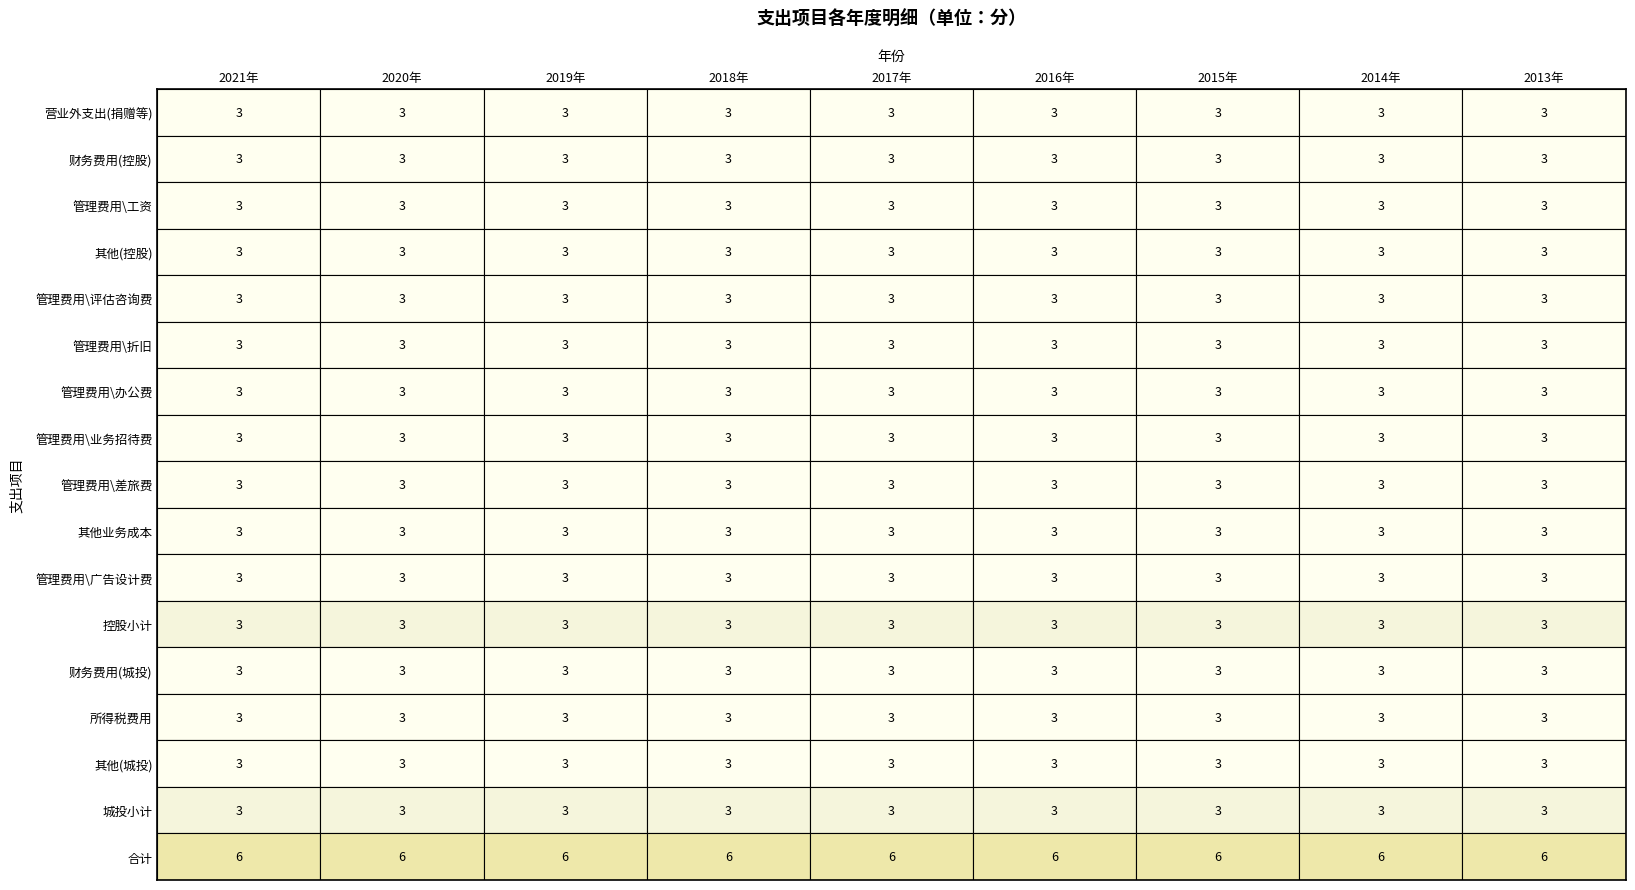

The value of 管理费用\工资 at 8 is 1. True or false?

False